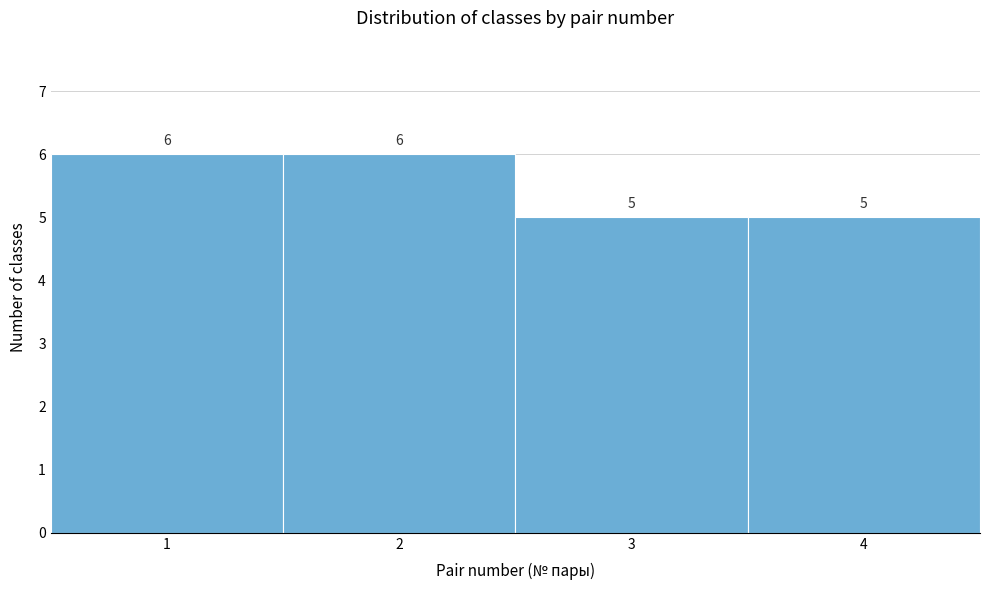

Reading left to right, list every bar in this chart as the range it spans on the x-axis followed by its height.

0.5 to 1.5: 6
1.5 to 2.5: 6
2.5 to 3.5: 5
3.5 to 4.5: 5